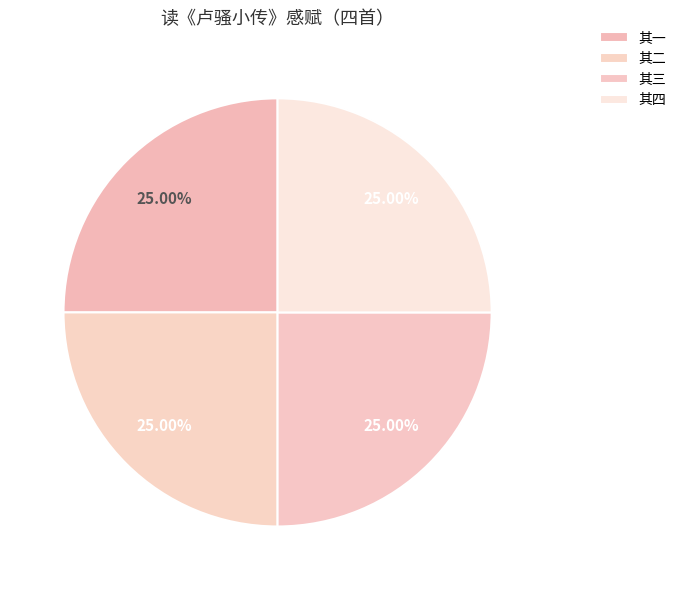

How many slices are in this pie chart?

4